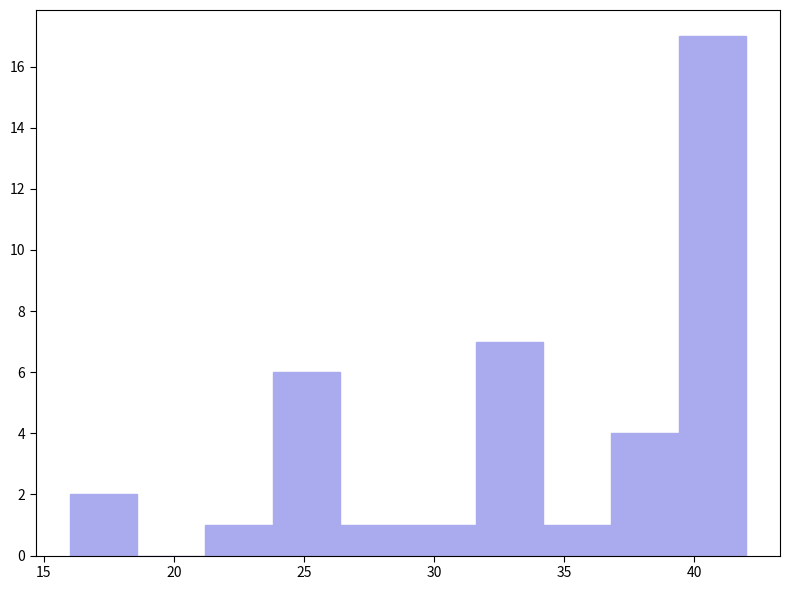

How tall is the bar that spans 36.8 to 39.4 on the x-axis? Neither the bar edges nor the heights are printed on the chart, so give them approximately, as read against the axes.

4